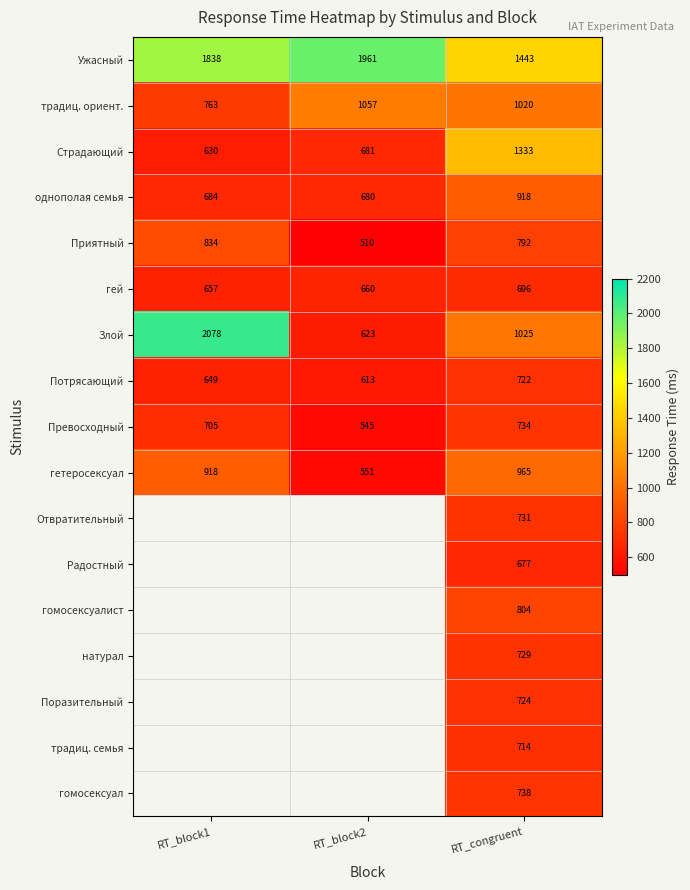

Which category has the highest value in the Потрясающий series?

RT_congruent